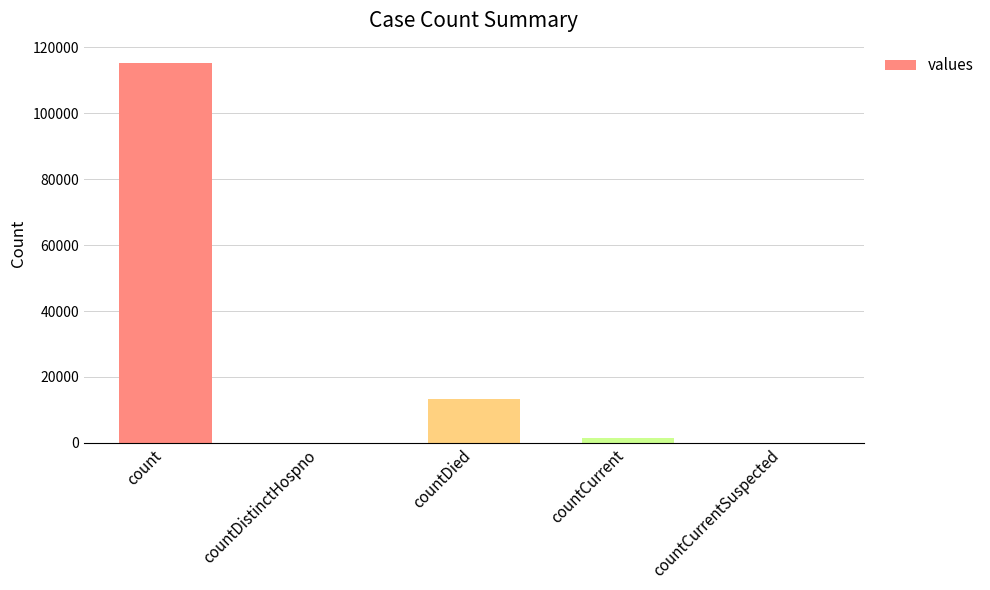

The chart shows a value of 22881 at countDied. True or false?

False